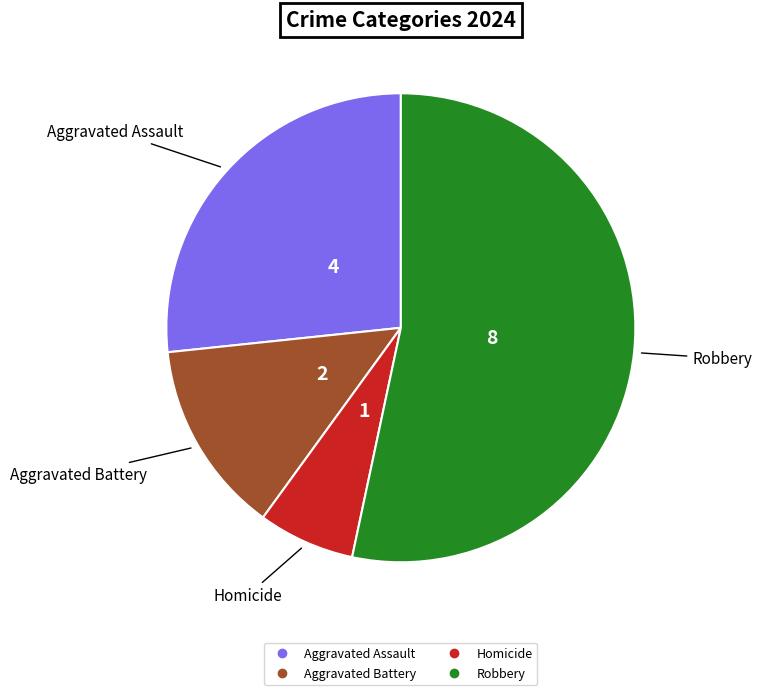

Rank the categories by value from lowest to highest.

Homicide, Aggravated Battery, Aggravated Assault, Robbery